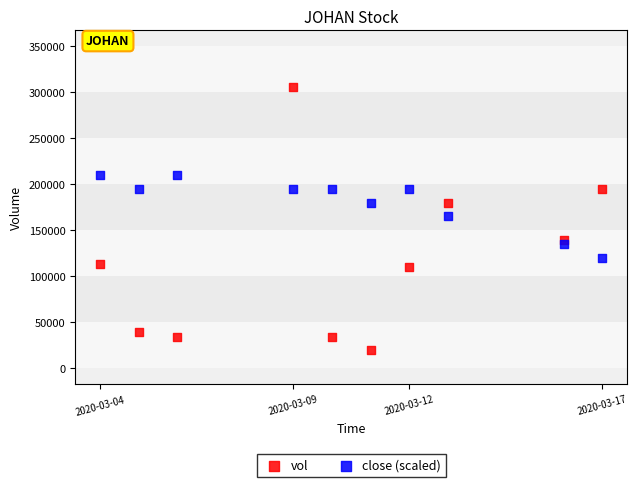

Which series has the largest Y range (max minus min)?

vol